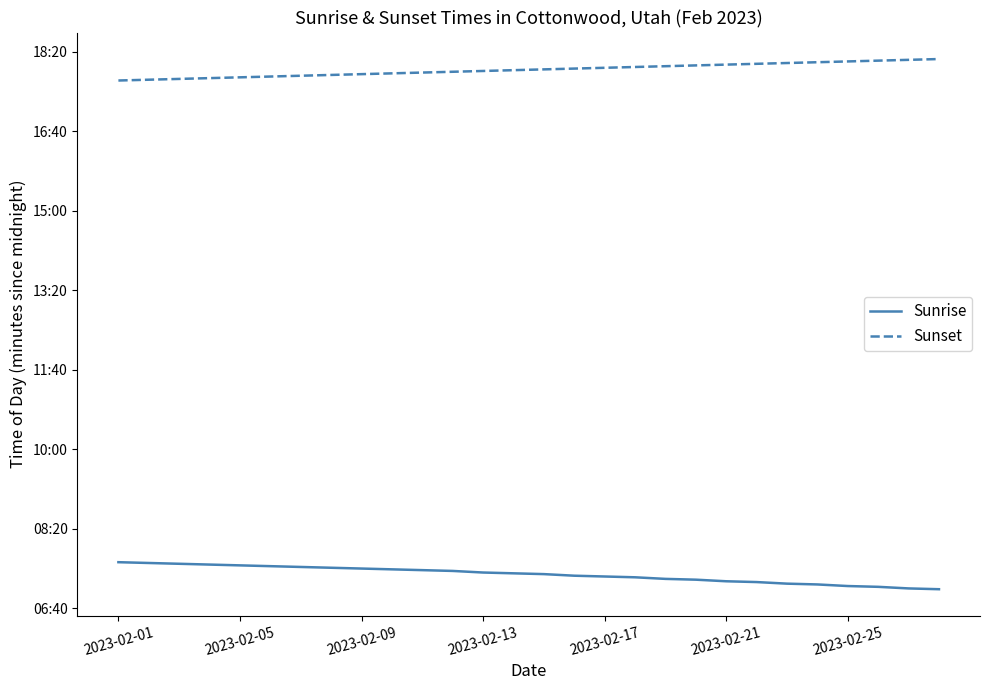

What is the difference between the second highest and minimum values in the Sunset series?

26